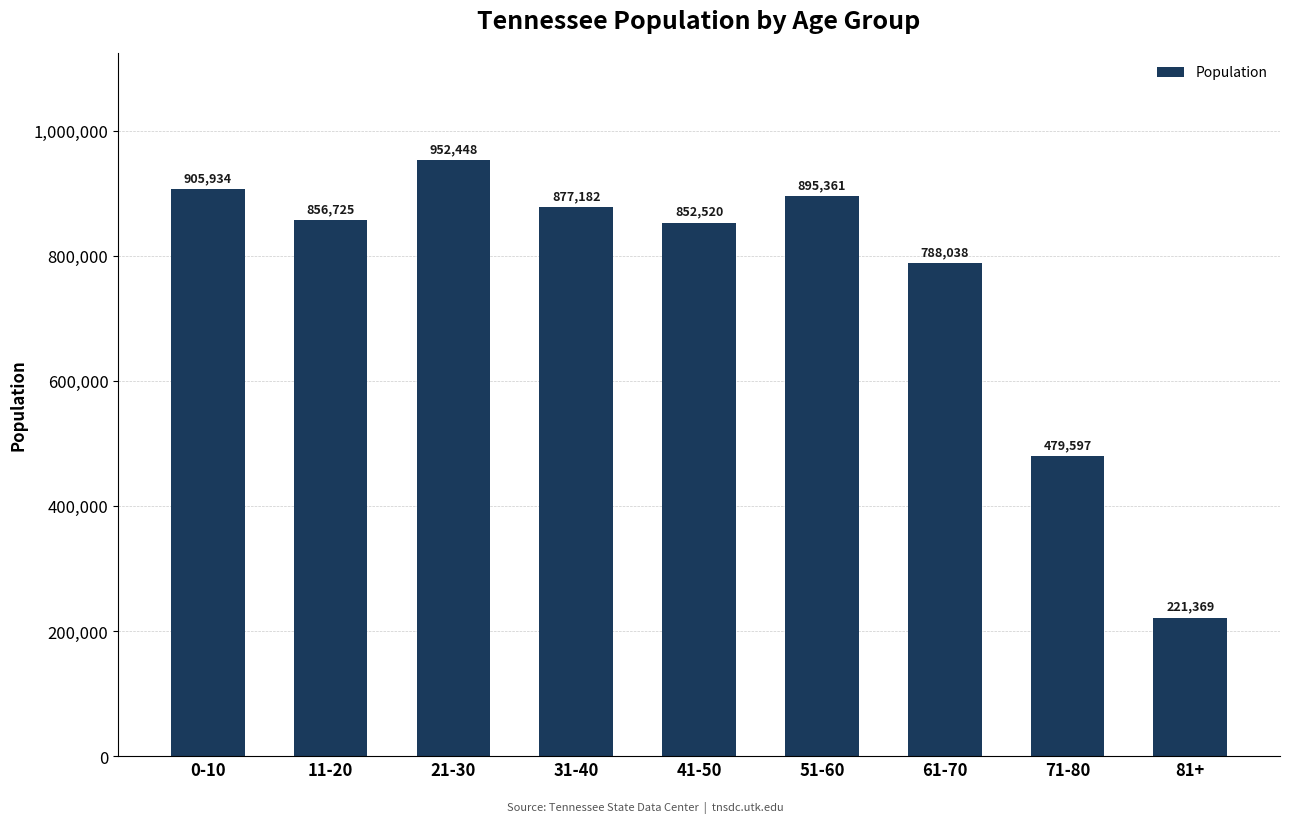

Reading left to right, transcribe all the data shown in this chart.

905934	856725	952448	877182	852520	895361	788038	479597	221369